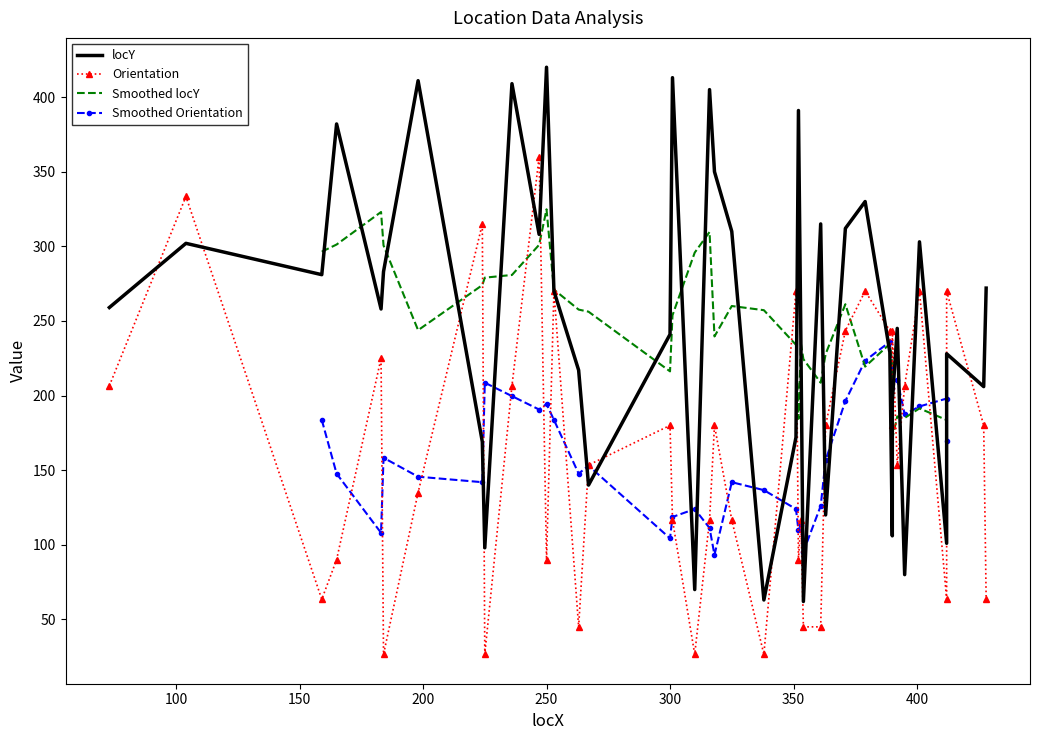

How many interior local peaks (higher than both neighbors) does the data have?

13